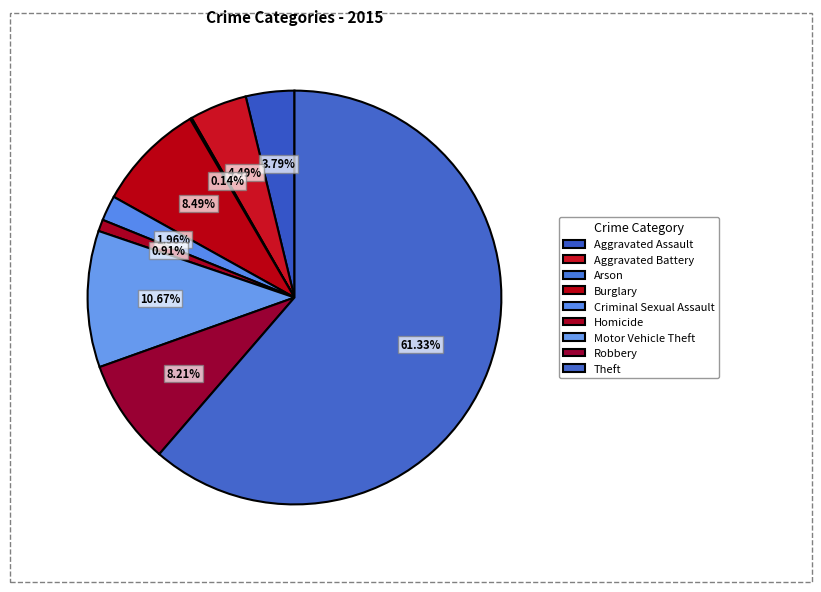

Does Theft account for over 50% of the chart?

Yes